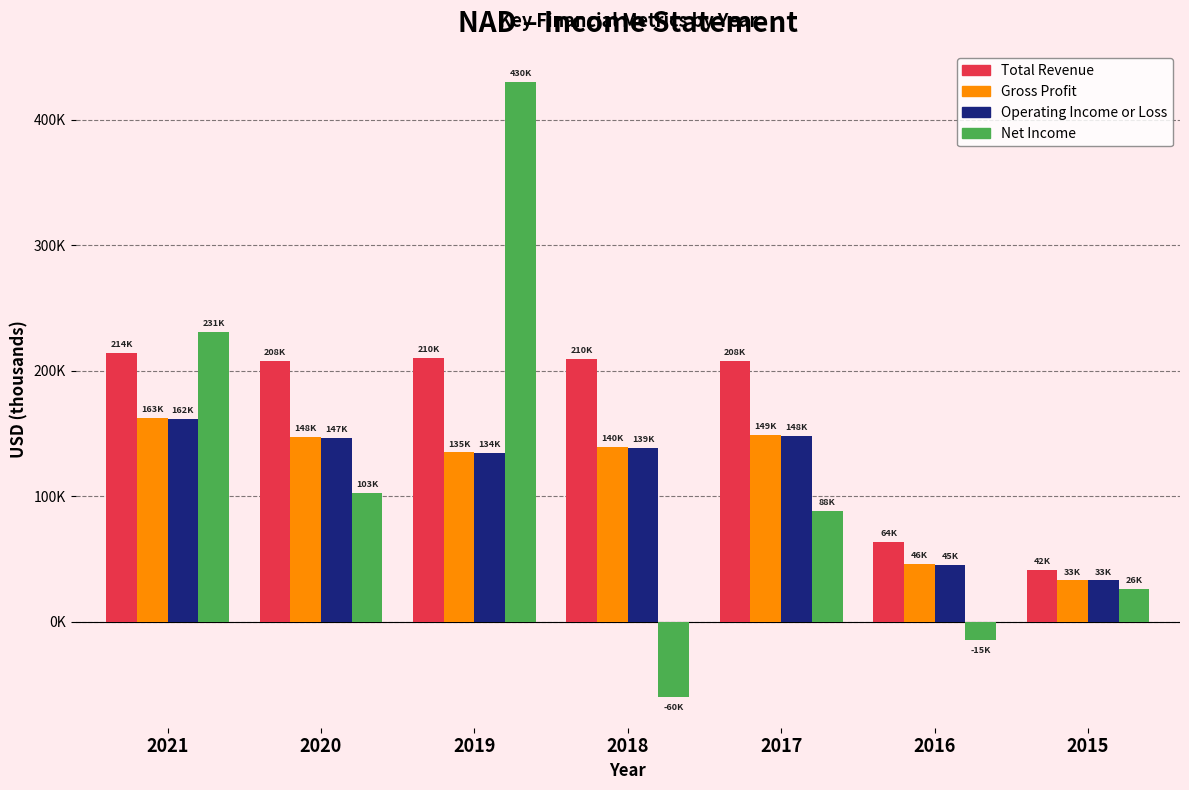

What is the difference between the maximum and second lowest values in the Operating Income or Loss series?

116600